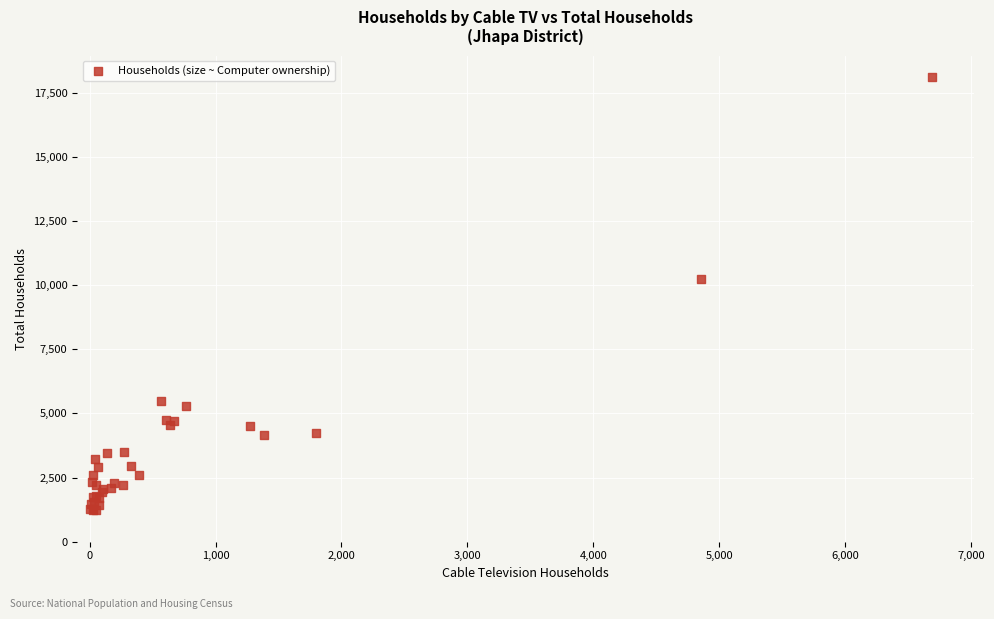

What Y value in the scatter plot is closest to 9675?

10235